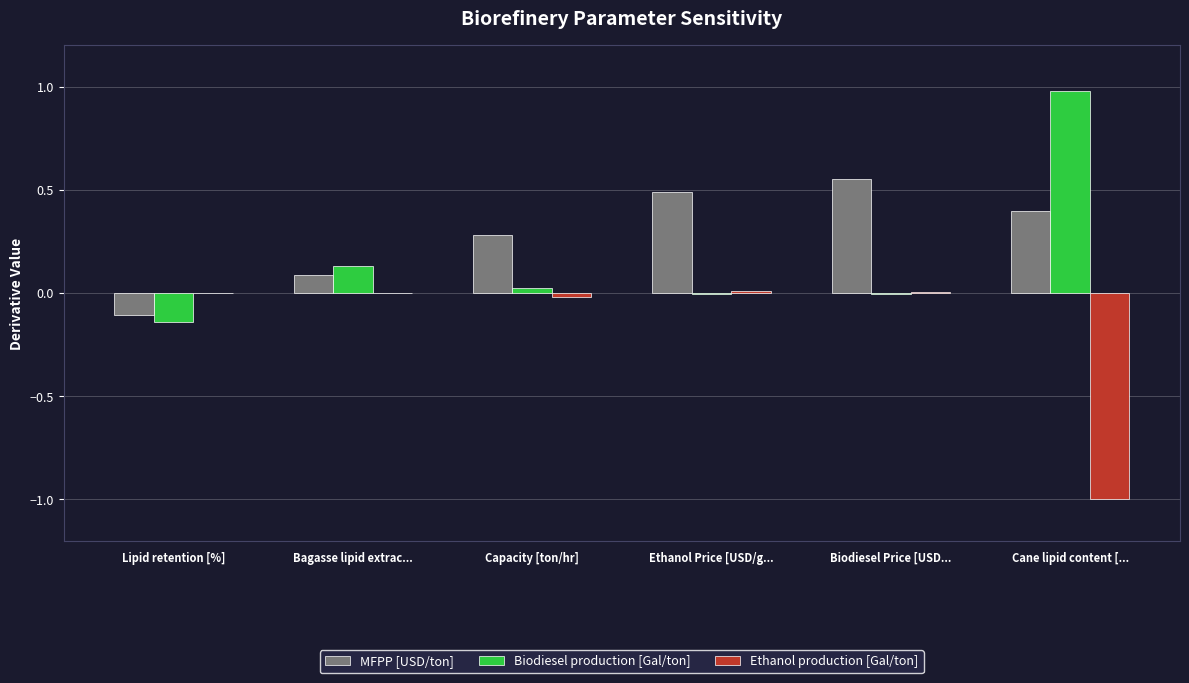

How many data points in MFPP [USD/ton] are above 0?

5